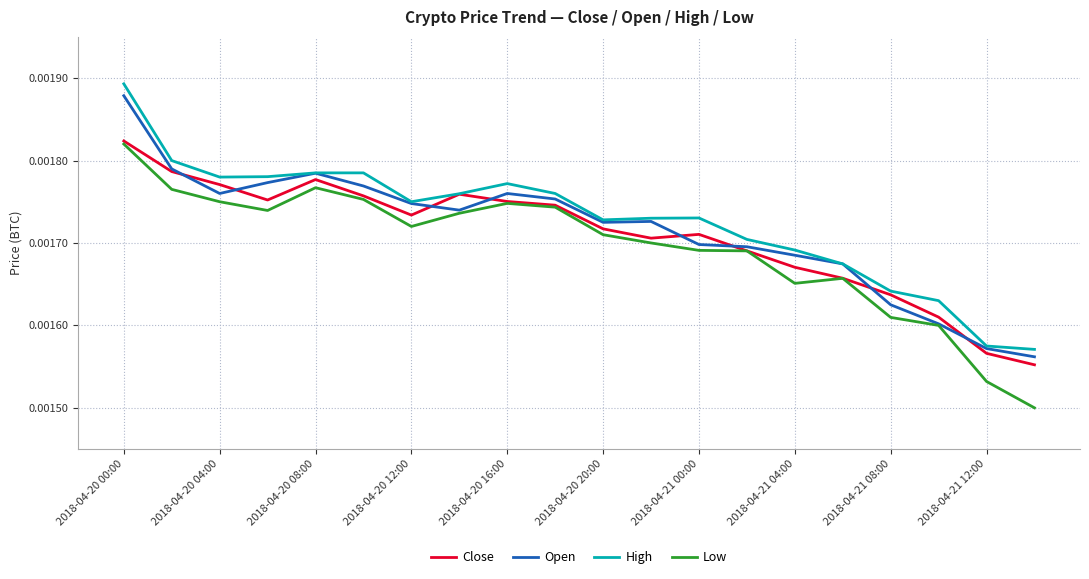

True or false: Low and High cross at least once.

False